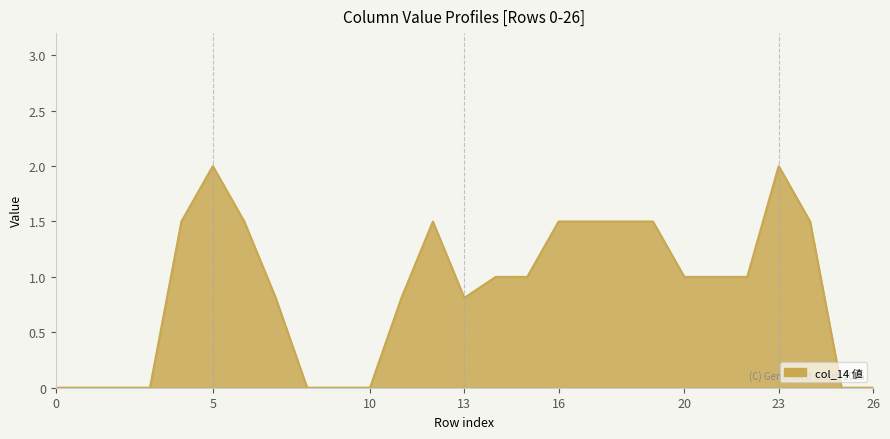

What is the greatest value displayed?

2.0